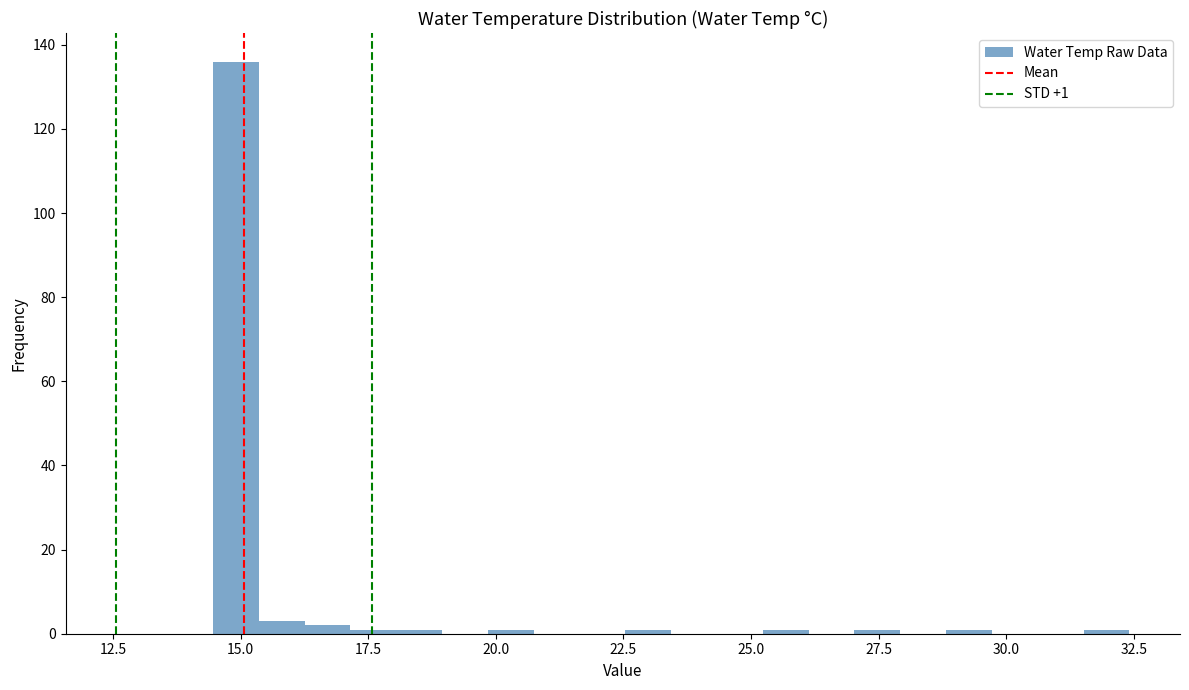

Around what value on the x-axis is the tallest bar? Give the approximate position of its centre, as read against the axis.

15.0